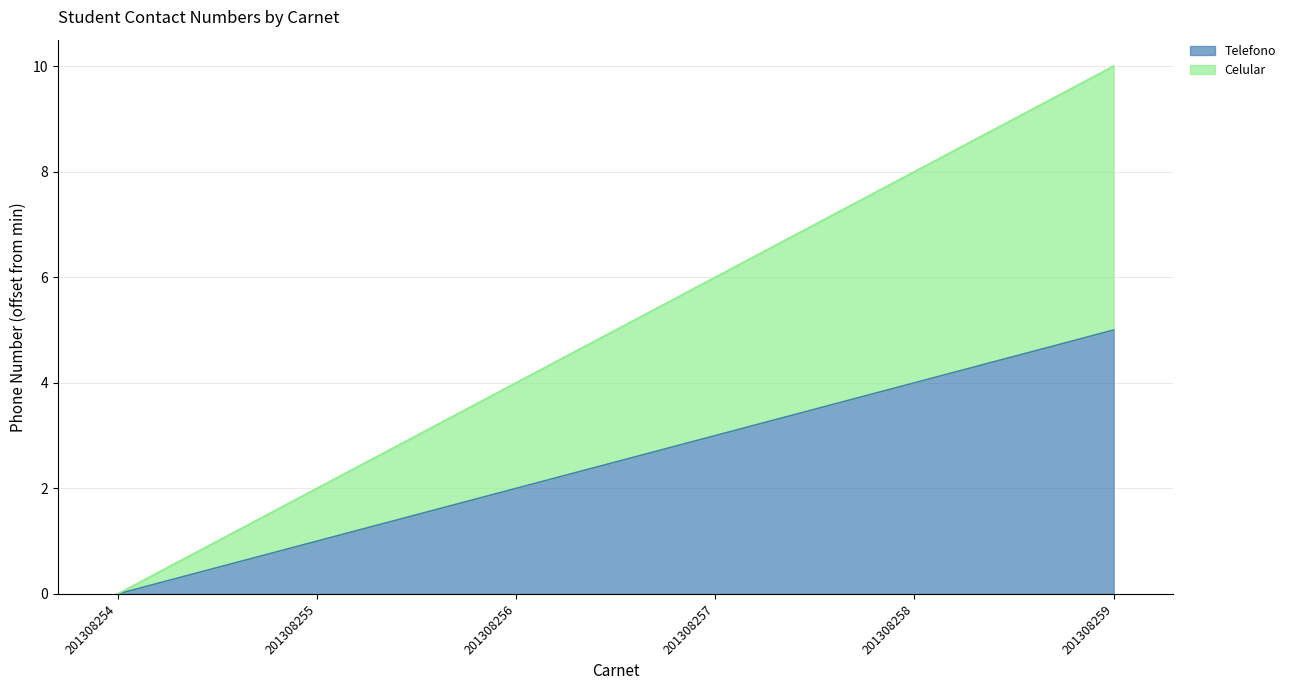

Rank the categories by Celular value from lowest to highest.

201308254, 201308255, 201308256, 201308257, 201308258, 201308259